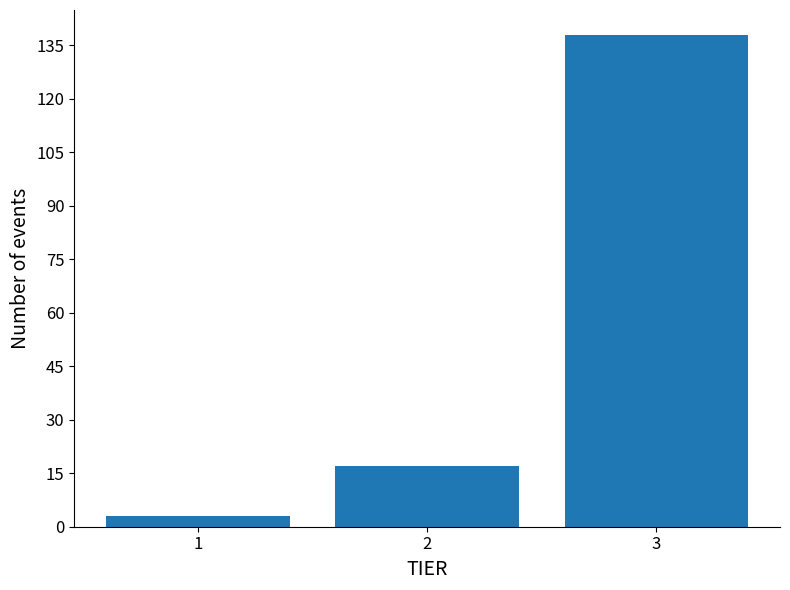

Reading right to left, list all the values displayed in this chart.

3=138	2=17	1=3